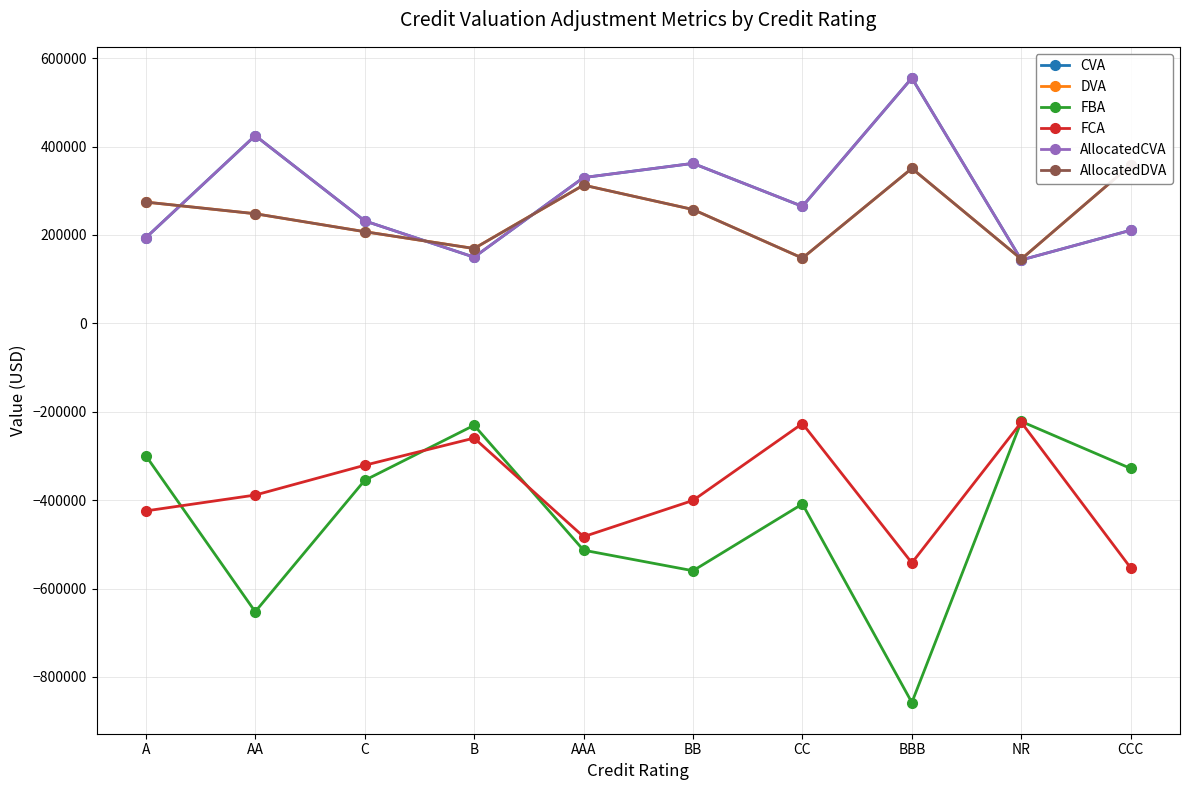

How many interior local peaks does the DVA series have?

2